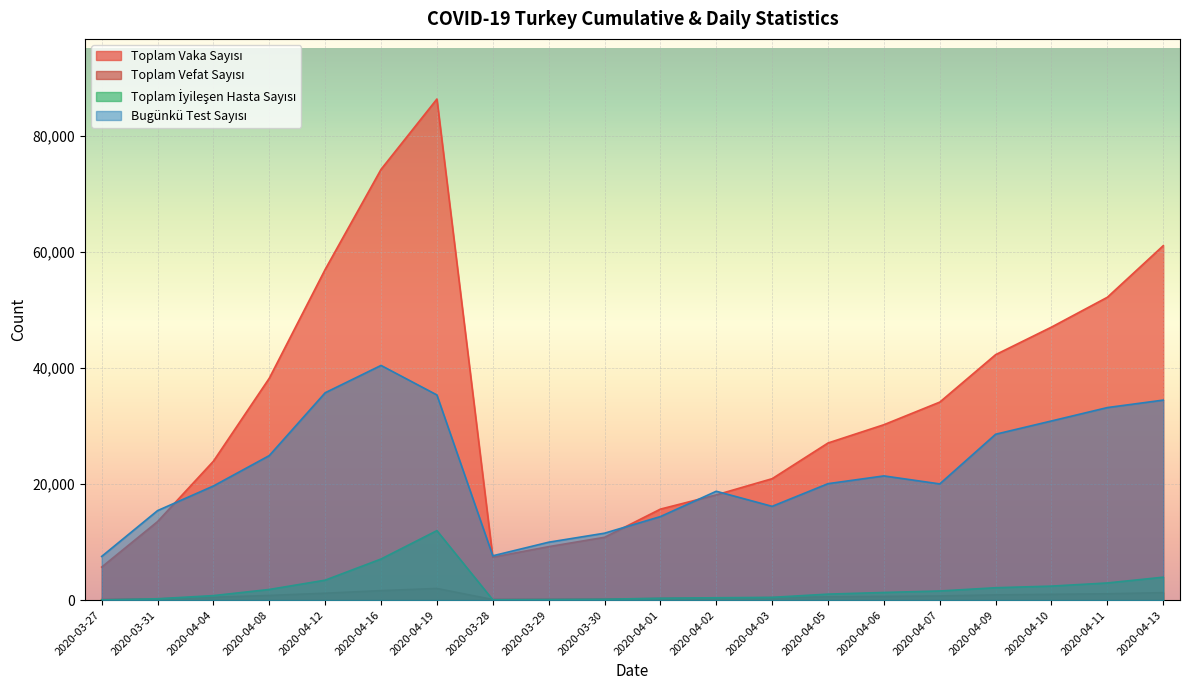

The Toplam İyileşen Hasta Sayısı series shows 2423 at 2020-04-10. True or false?

True